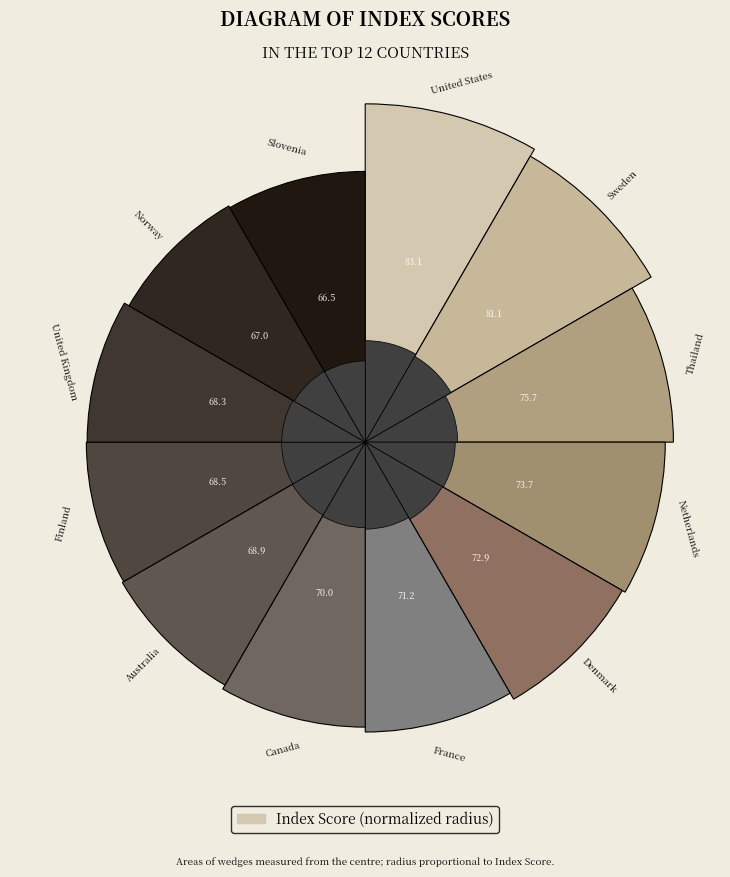

Is there any slice that represents more than half of the pie?

No